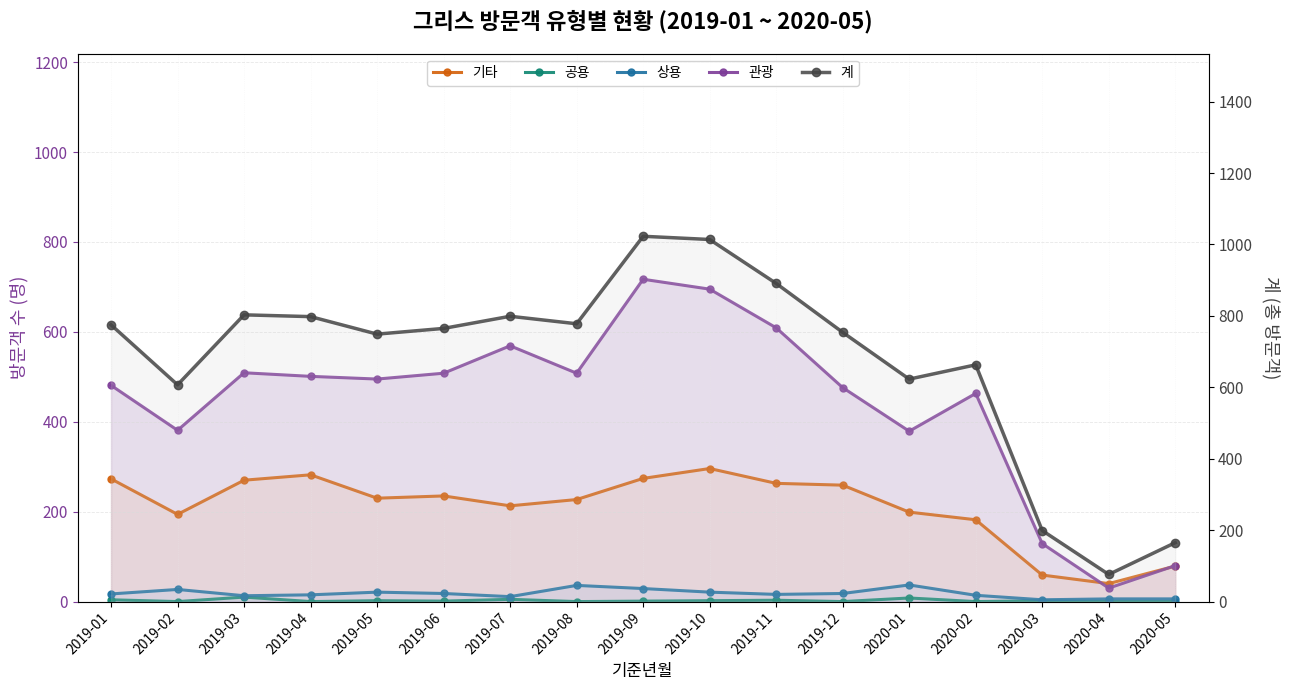

What is the difference between the second highest and second lowest values in the 계 series?

849